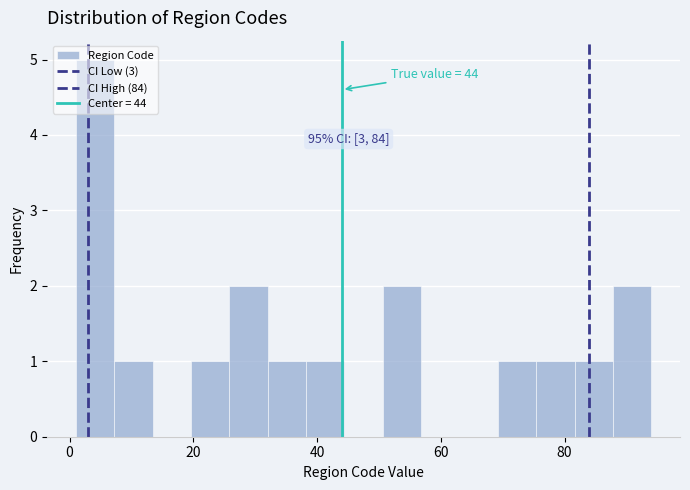

Read against the x-axis, roughly where is the centre of the tallest bar?

4